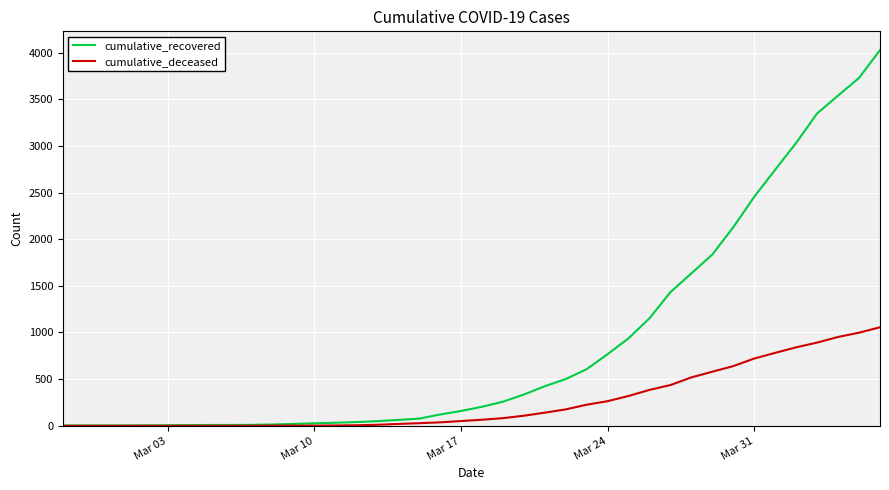

What is the greatest value displayed?

4026